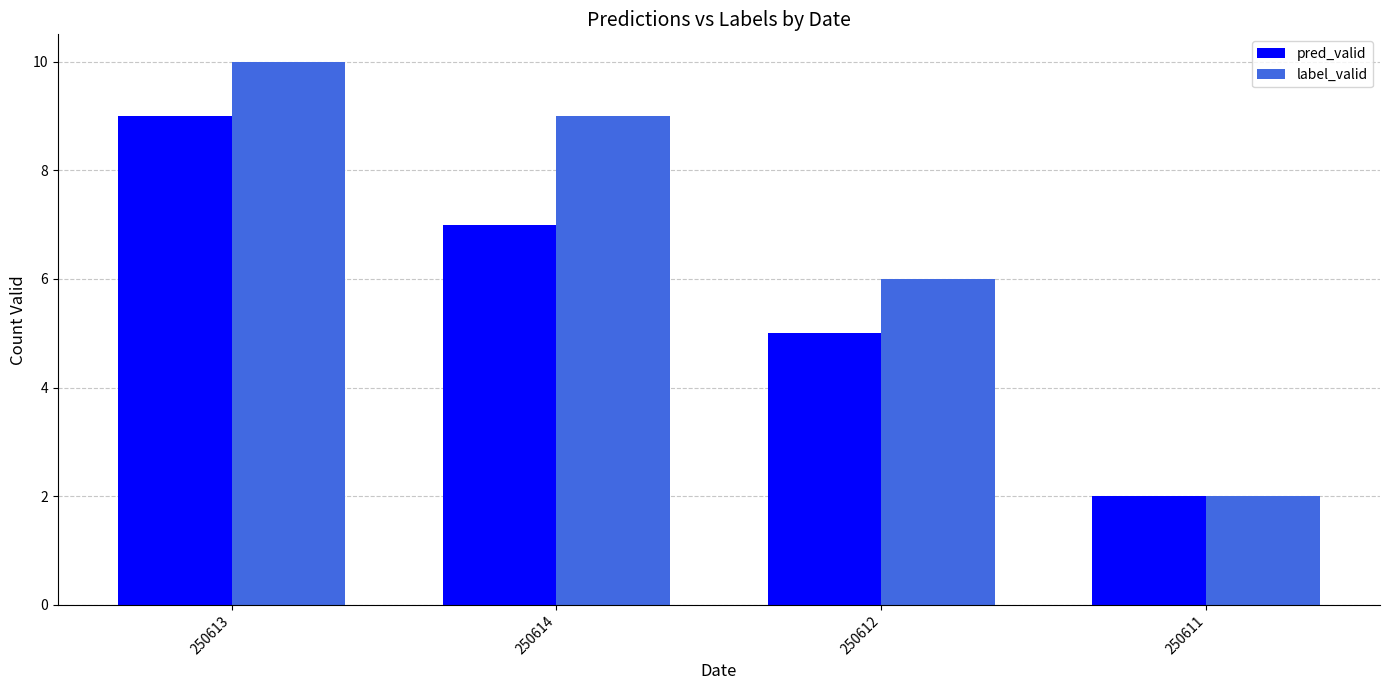

What is the label of the 2nd bar from the left?

250614